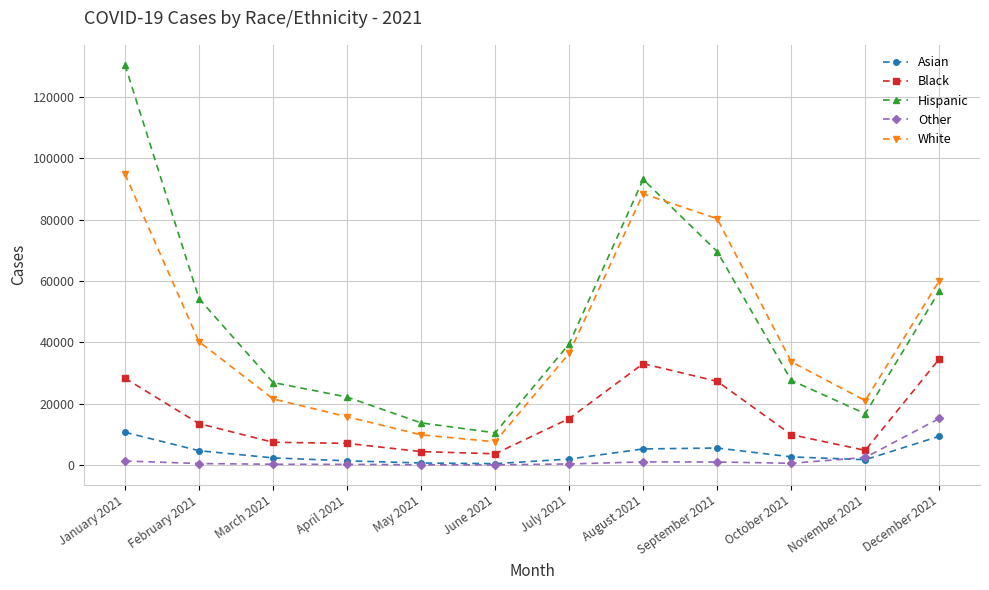

In White, how many points are lower than both neighbors (excluding endpoints)?

2